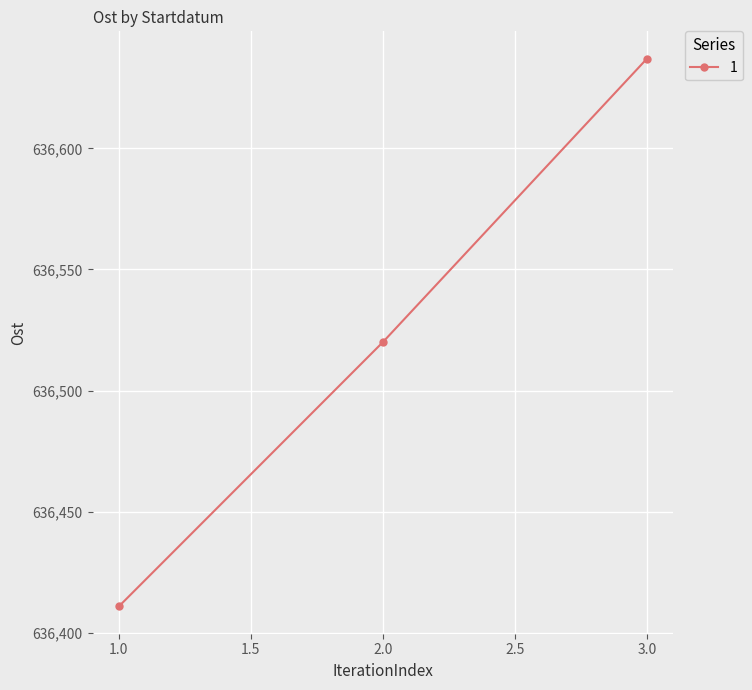

List the labels in order of value, smallest first.

1.0, 2.0, 3.0